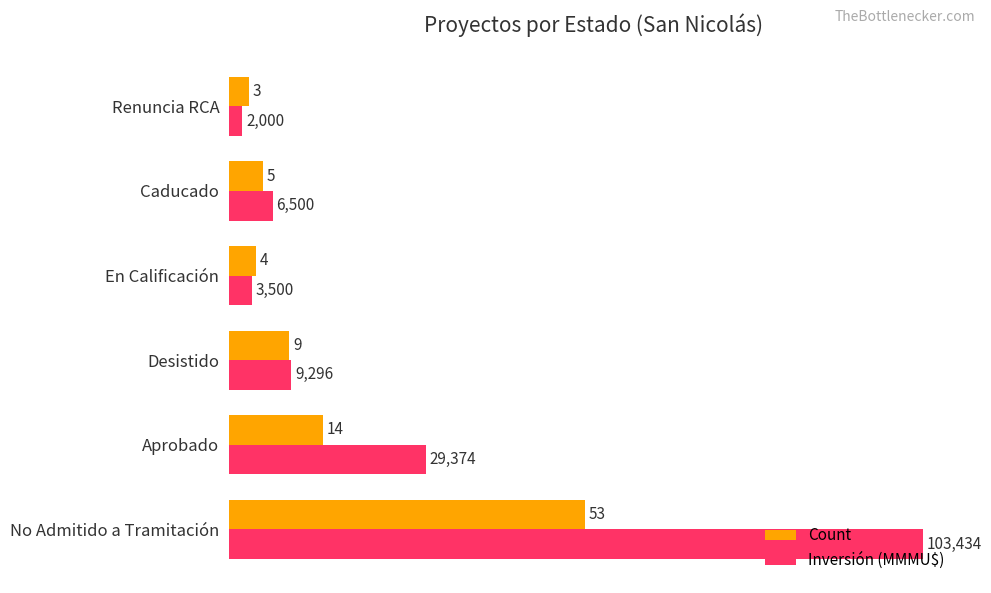

Which series has the largest total across all categories?

Inversión (MMMU$)